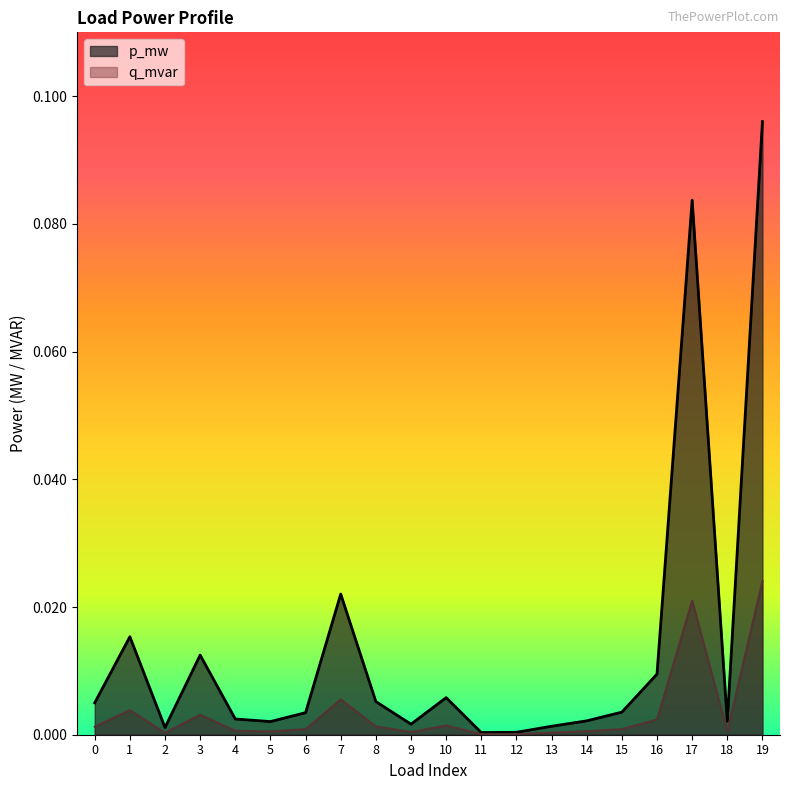

Reading right to left, list all the values displayed in this chart.

p_mw: 19=0.1	18=0.0	17=0.1	16=0.0	15=0.0	14=0.0	13=0.0	12=0.0	11=0.0	10=0.0	9=0.0	8=0.0	7=0.0	6=0.0	5=0.0	4=0.0	3=0.0	2=0.0	1=0.0	0=0.0
q_mvar: 19=0.0	18=0.0	17=0.0	16=0.0	15=0.0	14=0.0	13=0.0	12=0.0	11=0.0	10=0.0	9=0.0	8=0.0	7=0.0	6=0.0	5=0.0	4=0.0	3=0.0	2=0.0	1=0.0	0=0.0